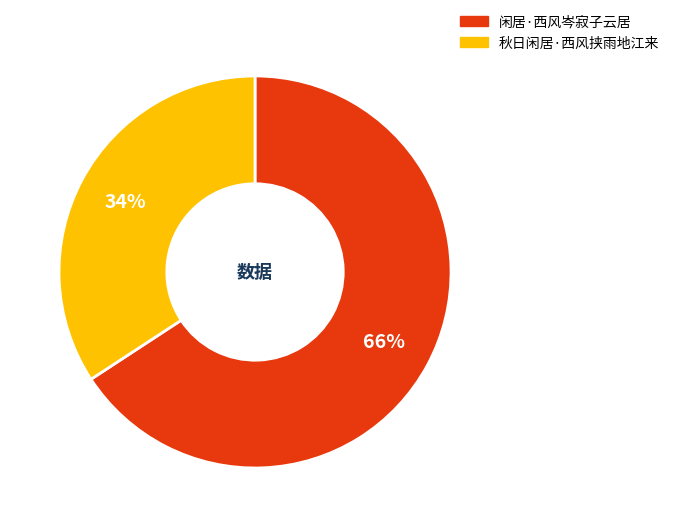

The 闲居·西风岑寂子云居 slice represents 53% of the pie. True or false?

False